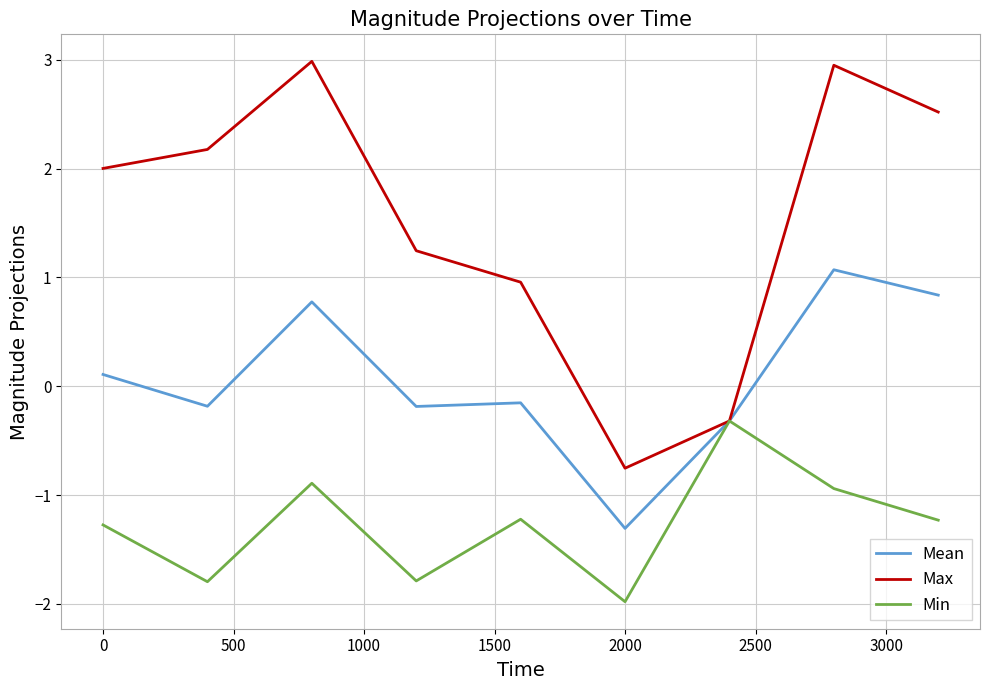

What is the lowest value of the Max series?

-0.8